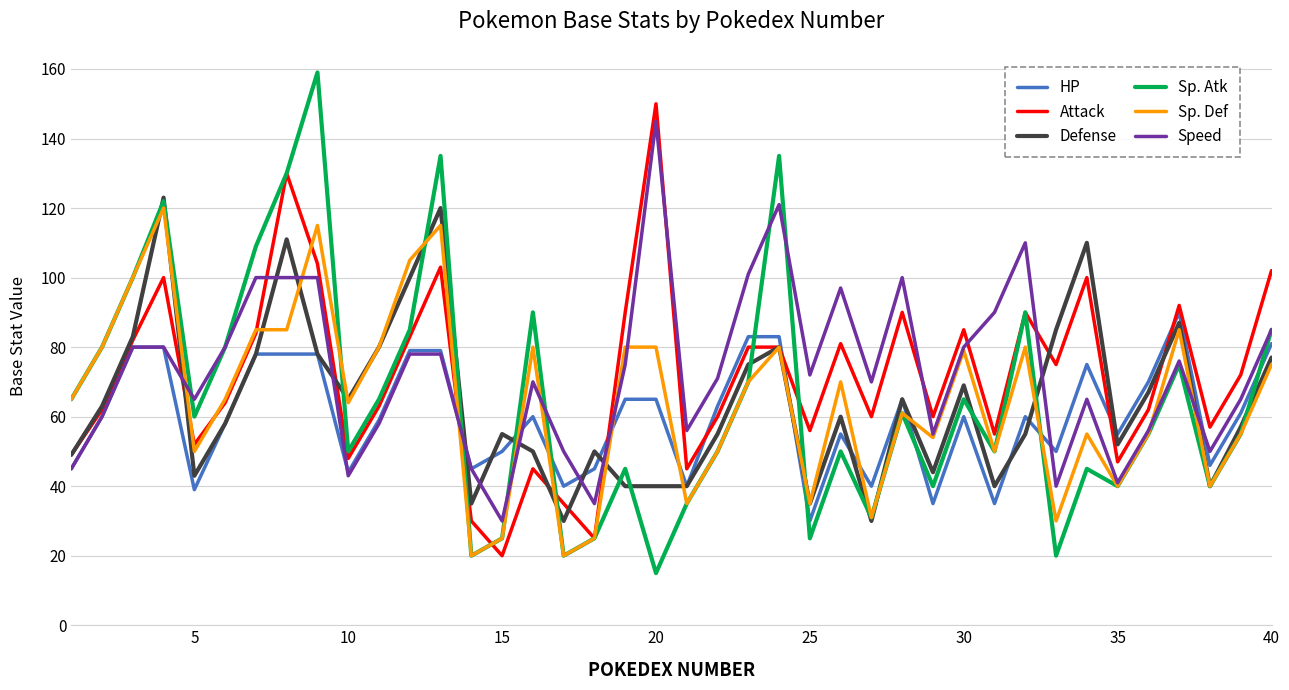

What is the lowest value of the Sp. Atk series?

15